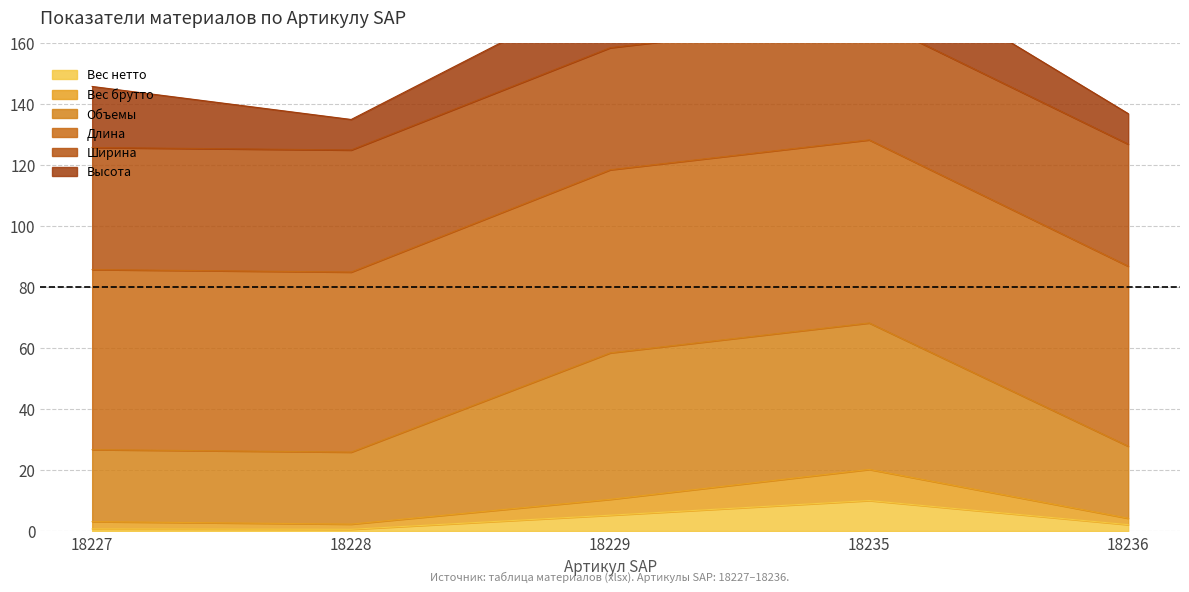

True or false: Длина has more than 0 points higher than both neighbors.

True